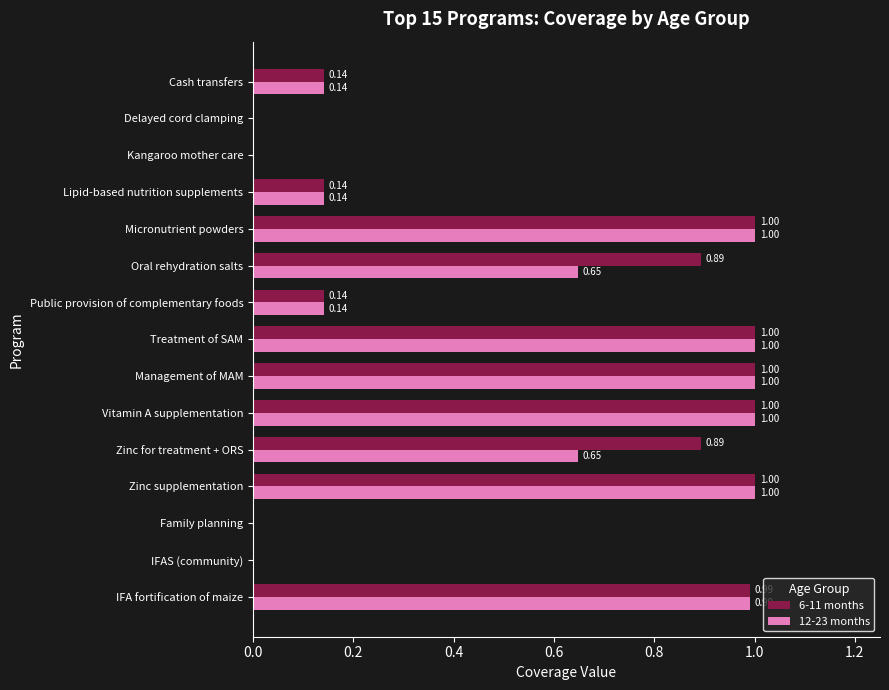

What is the sum of all 12-23 months values?

7.7